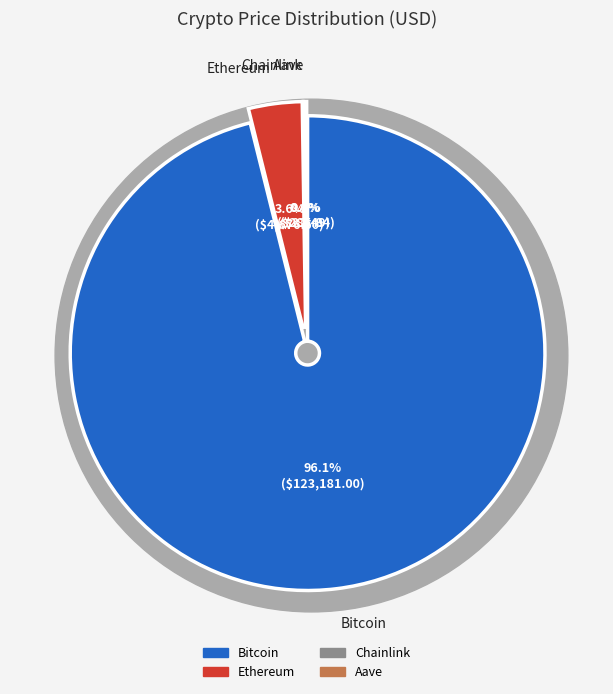

To the nearest percent, what is the difference between the largest and smallest slice percentages?

96%